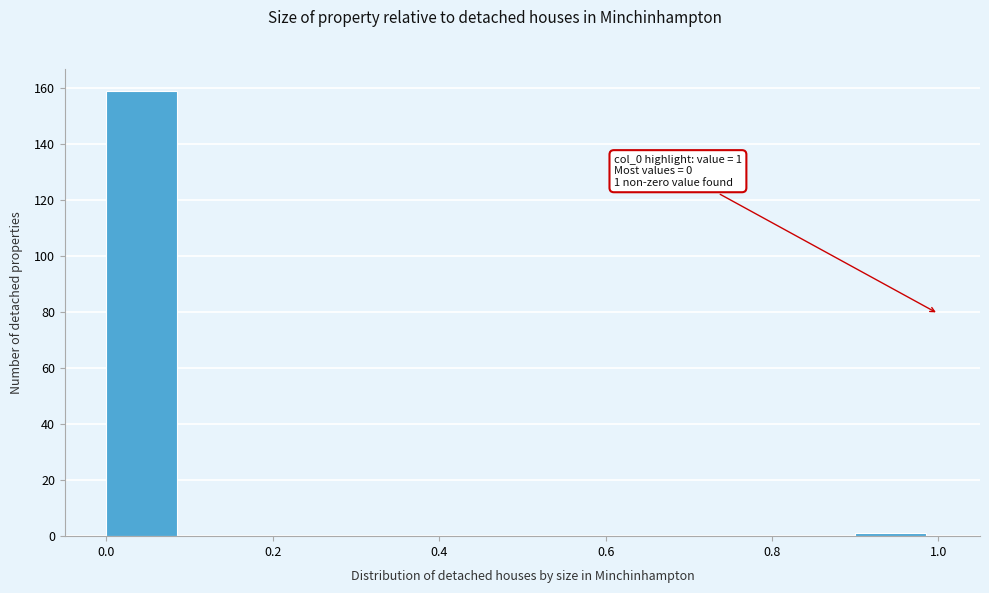

Which range on the x-axis has the tallest bar?

0.0 to 0.1